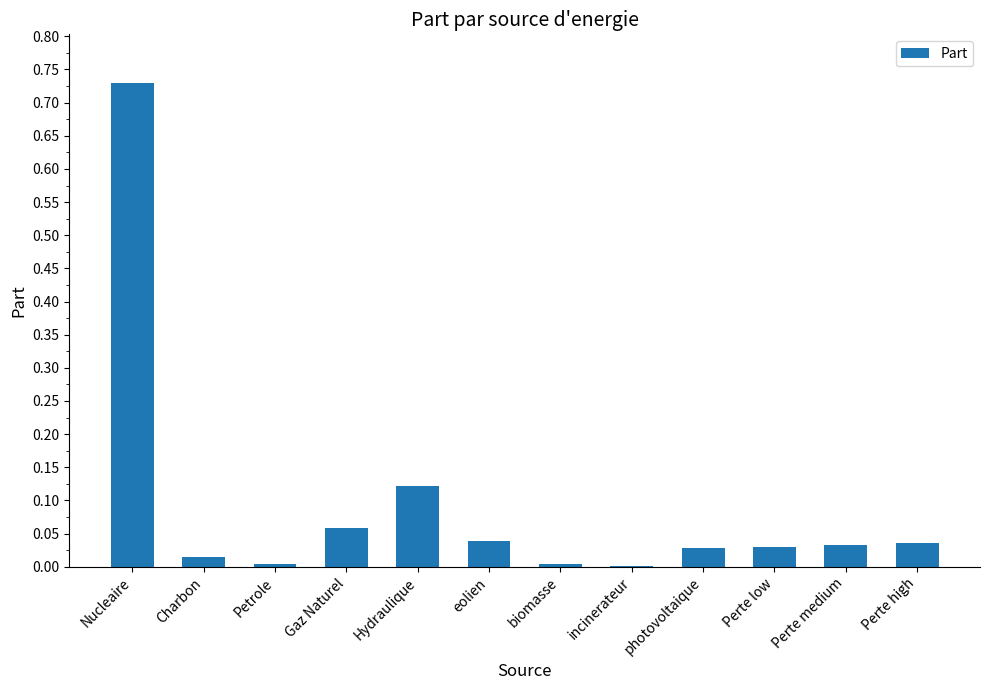

Which category has the highest value across all series?

Nucleaire